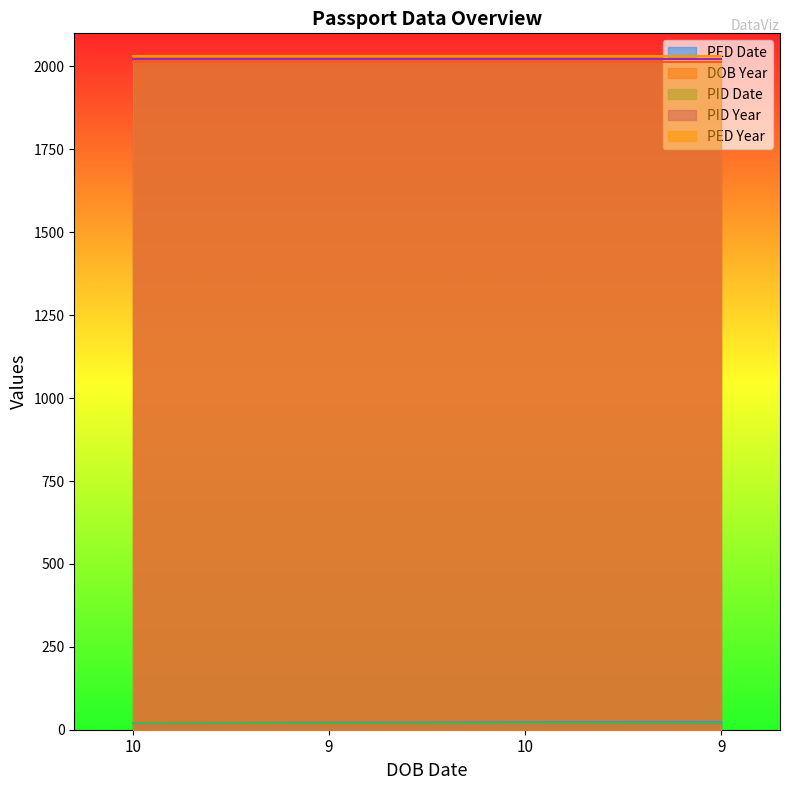

Reading left to right, list all the values displayed in this chart.

PED Date: 20	21	22	23
DOB Year: 2014	2014	2014	2014
PID Date: 20	20	20	20
PID Year: 2022	2022	2022	2022
PED Year: 2033	2033	2033	2033